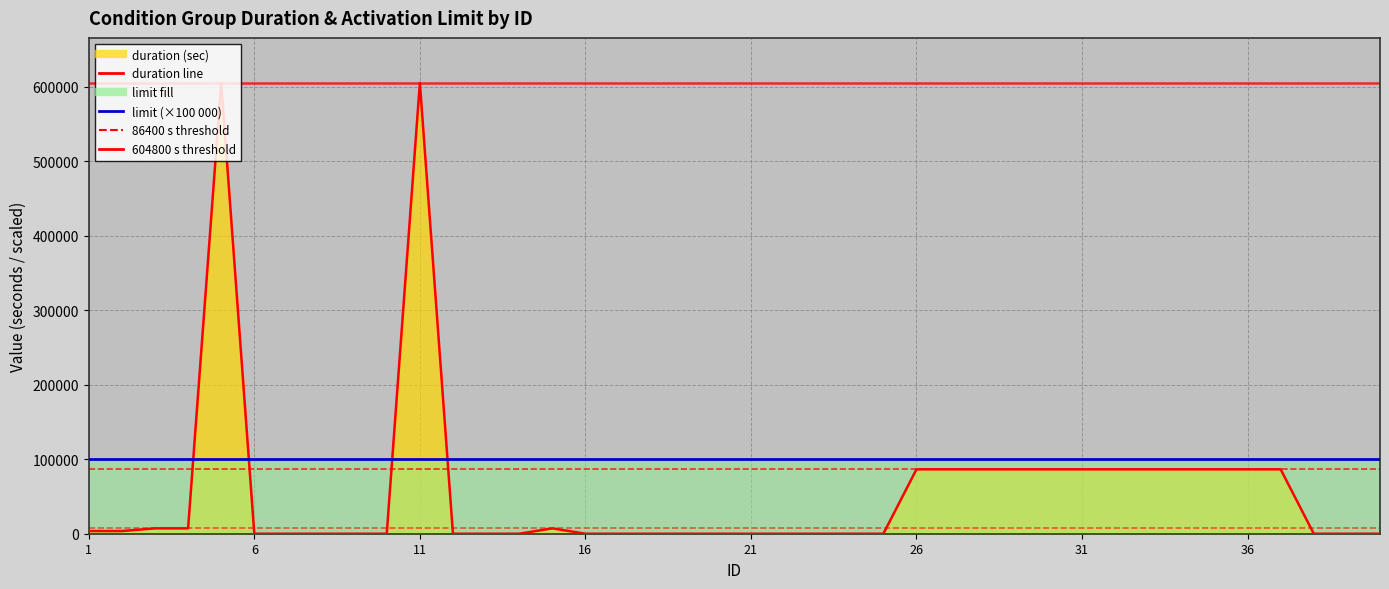

Rank the categories by value from highest to lowest.

5, 11, 26, 27, 28, 29, 30, 31, 32, 33, 34, 35, 36, 37, 3, 4, 15, 1, 2, 6, 7, 8, 9, 10, 12, 13, 14, 16, 17, 18, 19, 20, 21, 22, 23, 24, 25, 38, 39, 40